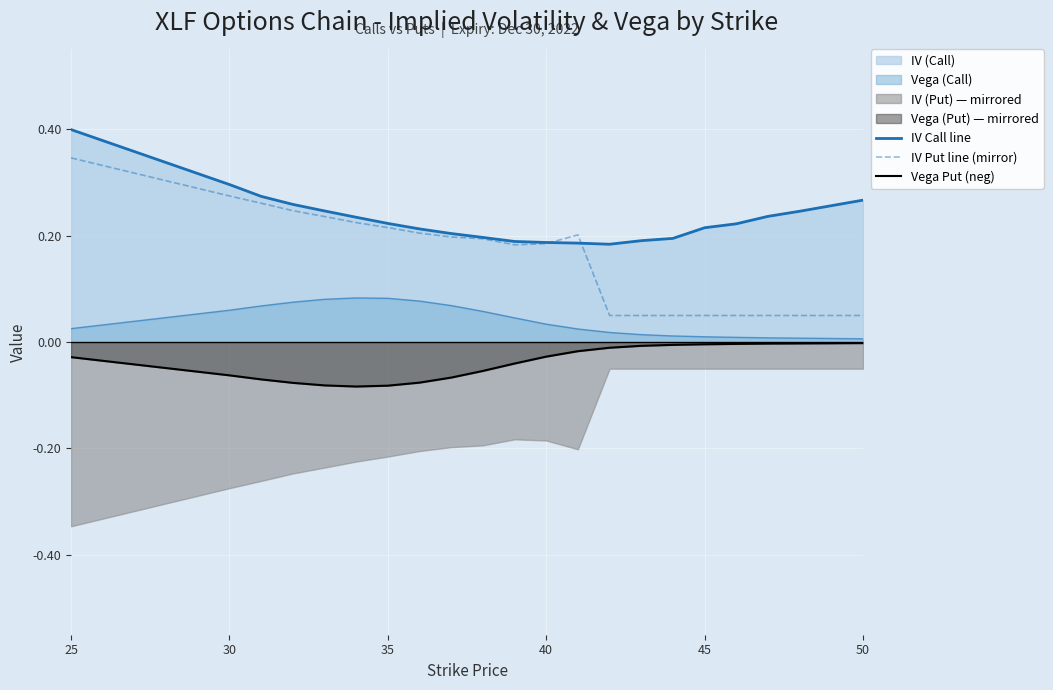

True or false: Vega Put (neg) and IV Put line (mirror) cross at least once.

False